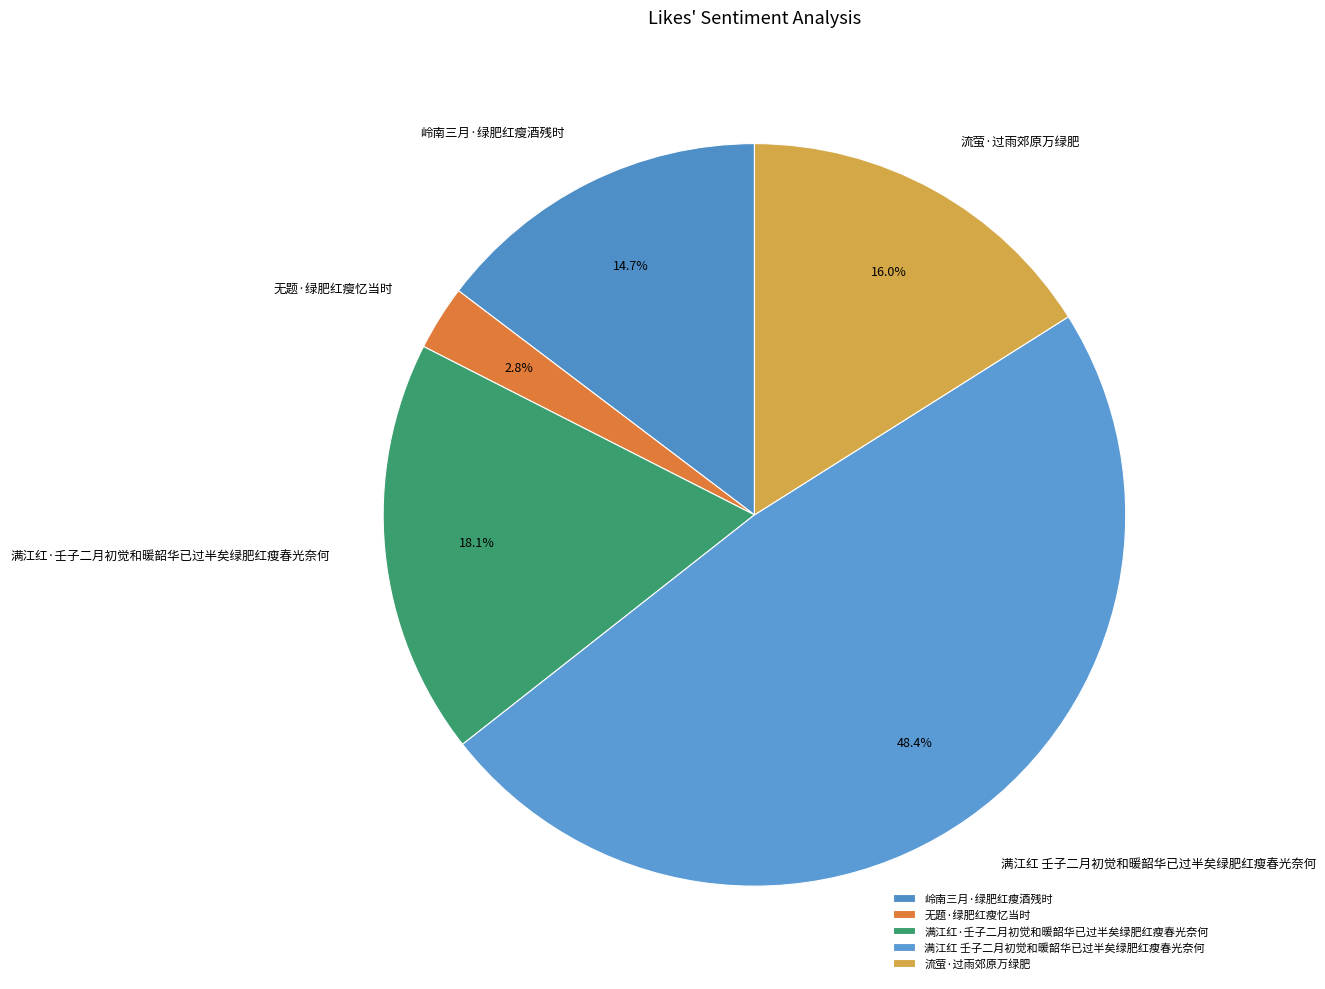

Count the number of slices in the pie.

5